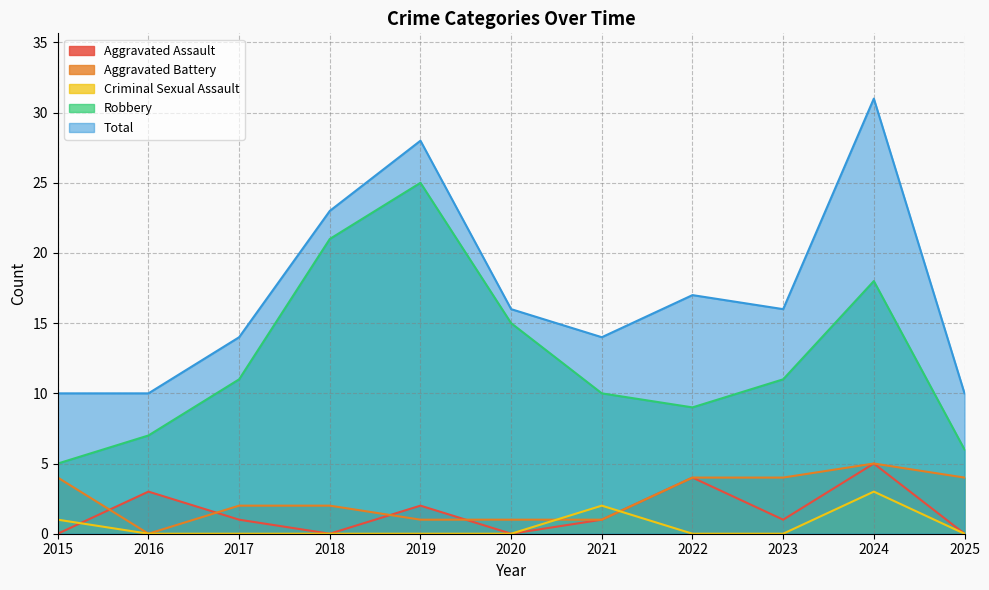

Where is the first local maximum for Criminal Sexual Assault?

2021